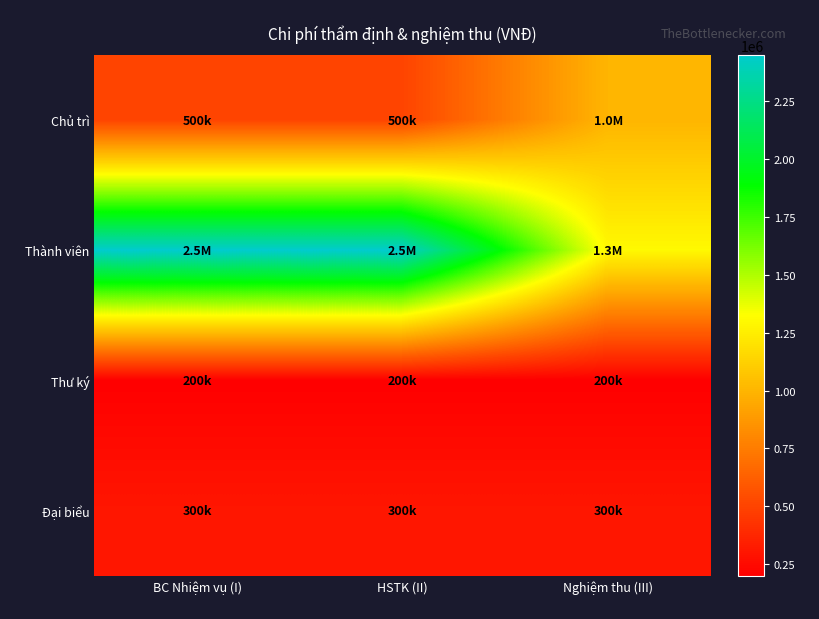

Which series changed the most between HSTK (II) and Nghiệm thu (III)?

Thành viên